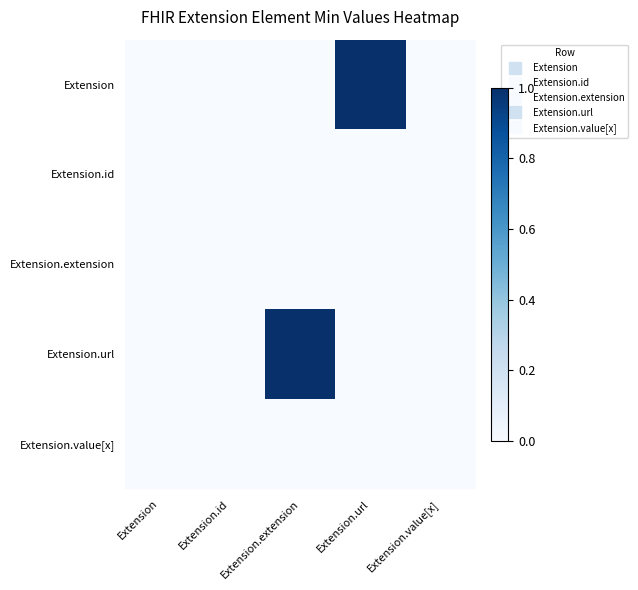

At how many categories does at least one series exceed 0?

2